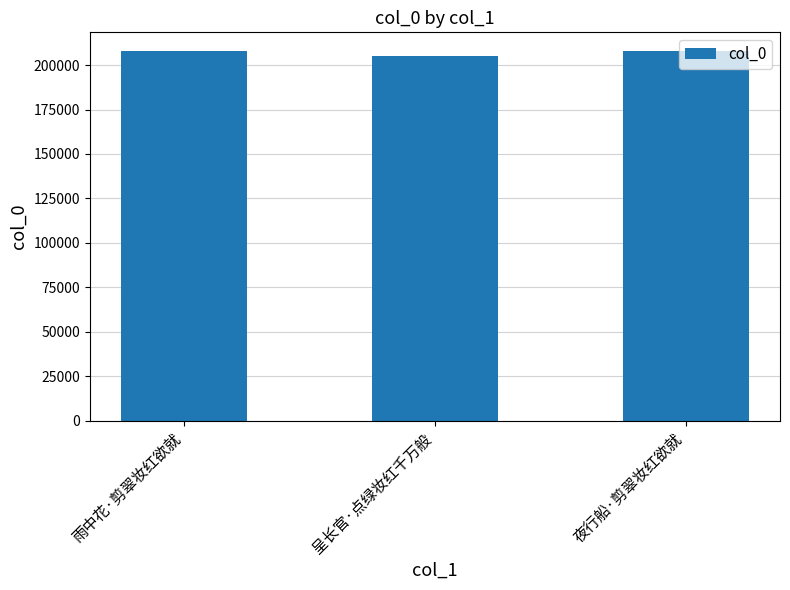

What is the value of the 1st bar from the left?

207908